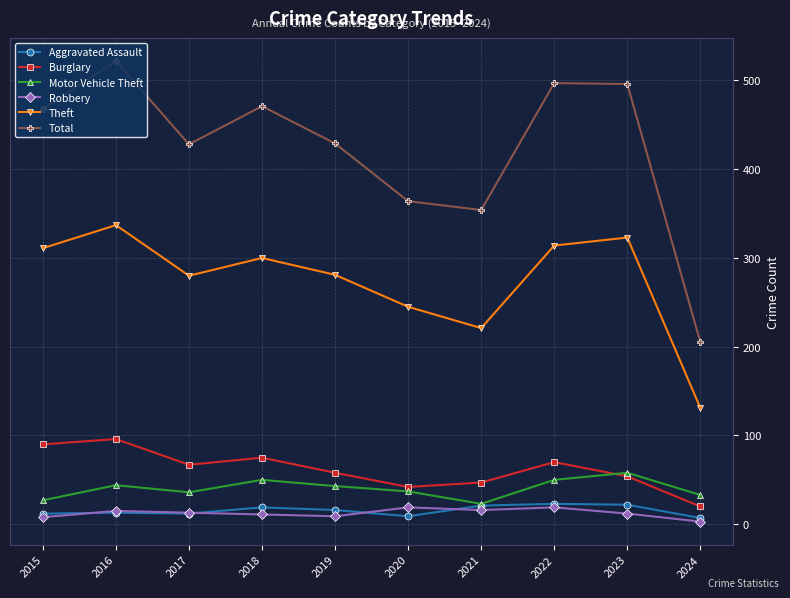

What is the maximum value for Total?

522